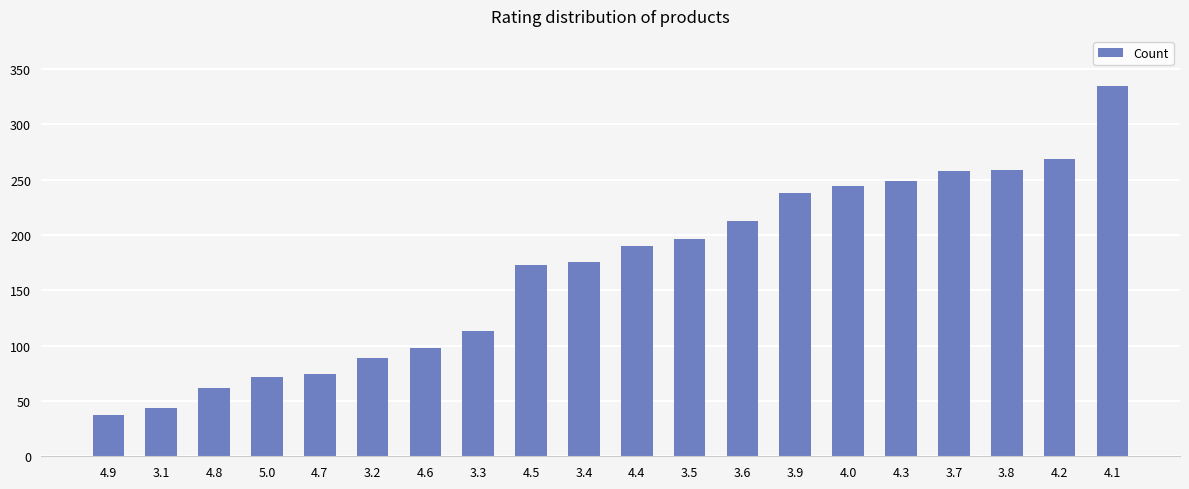

Is it true that the value at 5.0 is 101?

False